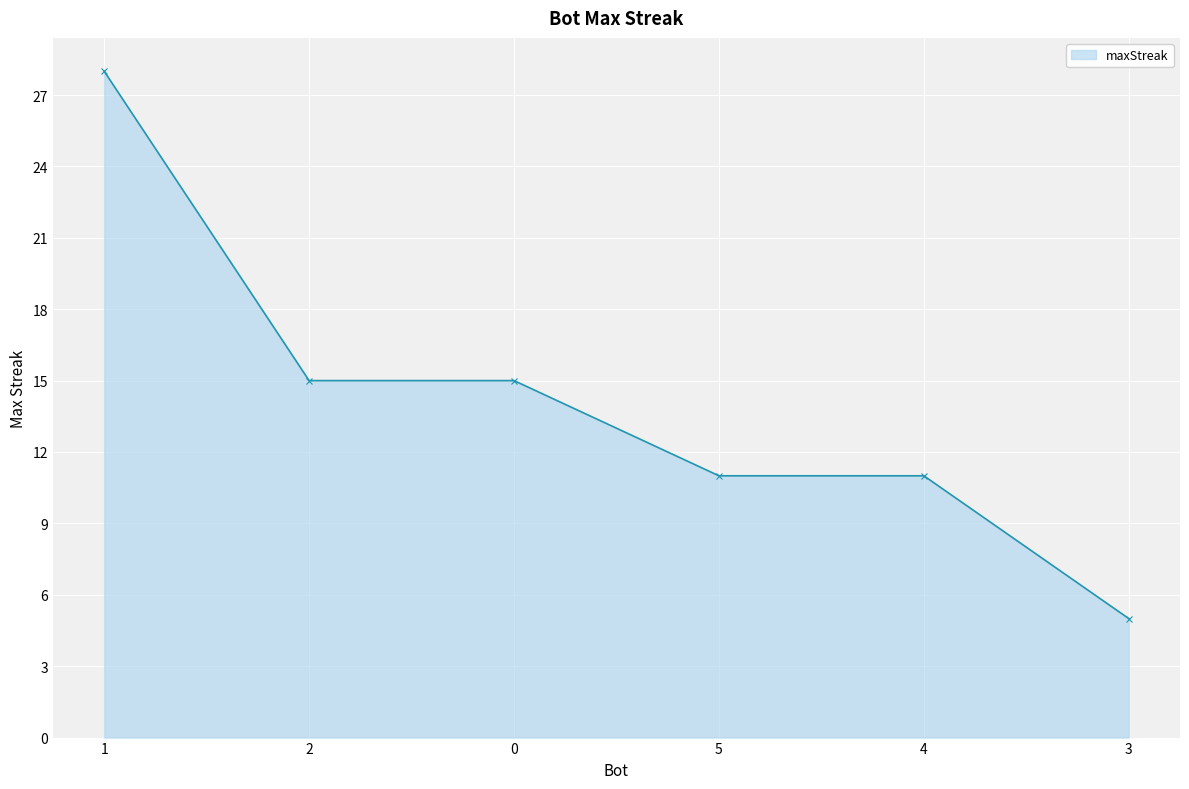

Does the chart have visible grid lines?

Yes